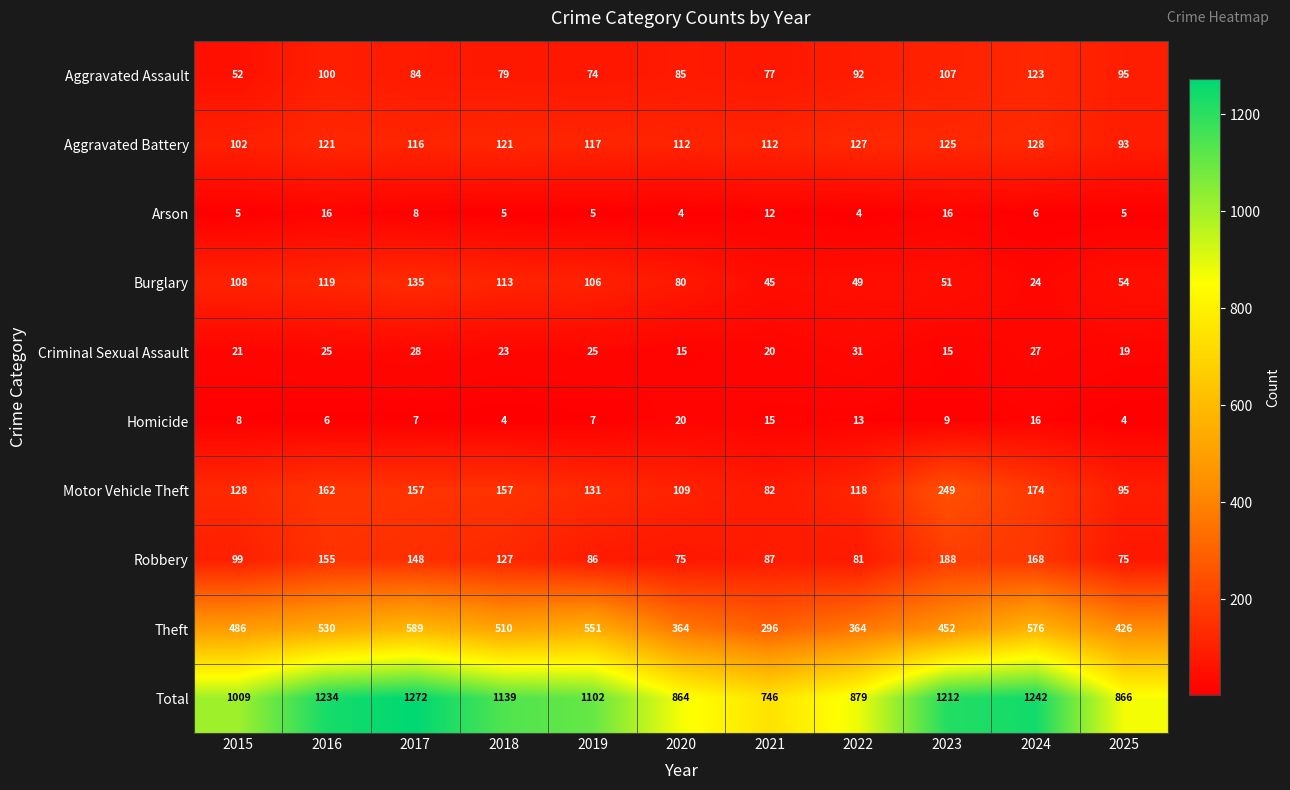

Where does the Motor Vehicle Theft series first go above 131?

2016